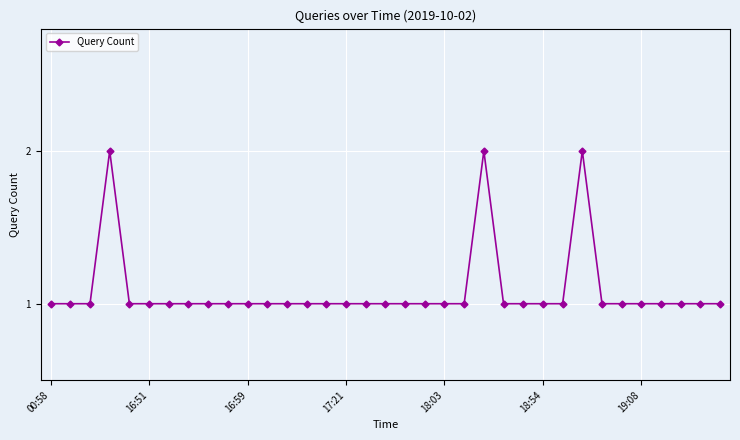

What is the sum of all values?

38